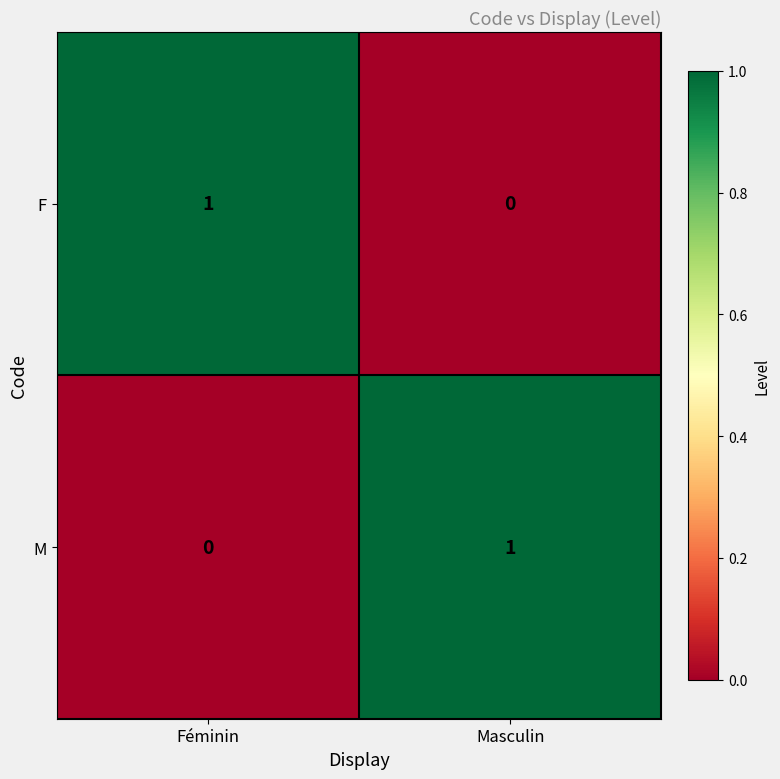

Which category has the highest value in the M series?

Masculin